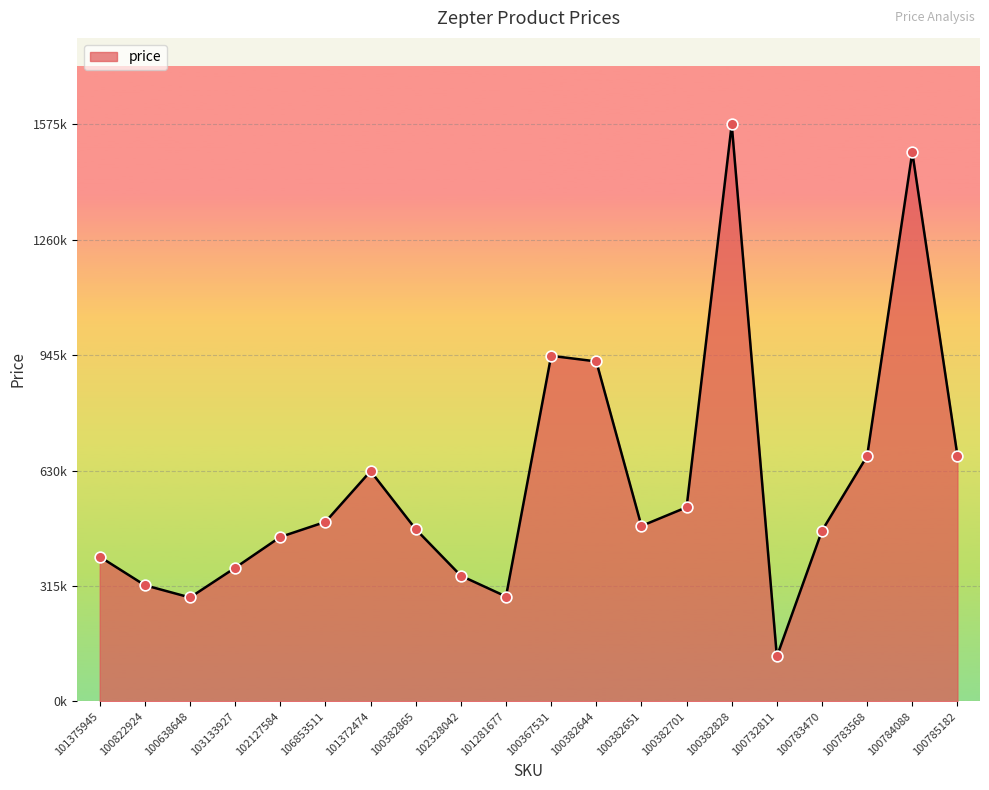

Which has a higher value, 100783568 or 101372474?

100783568